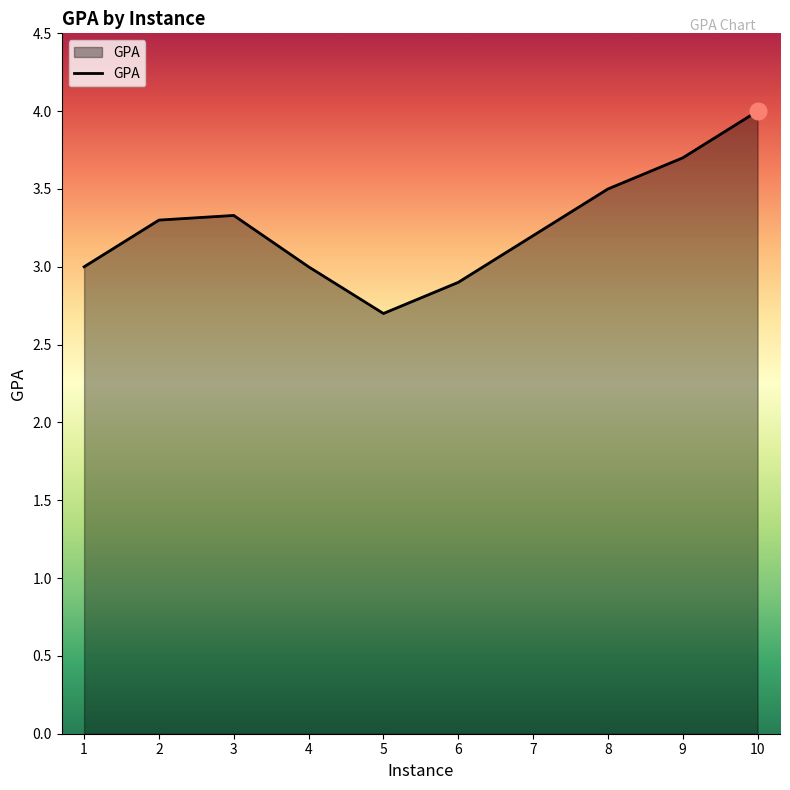

What is the sum of all values?

32.6